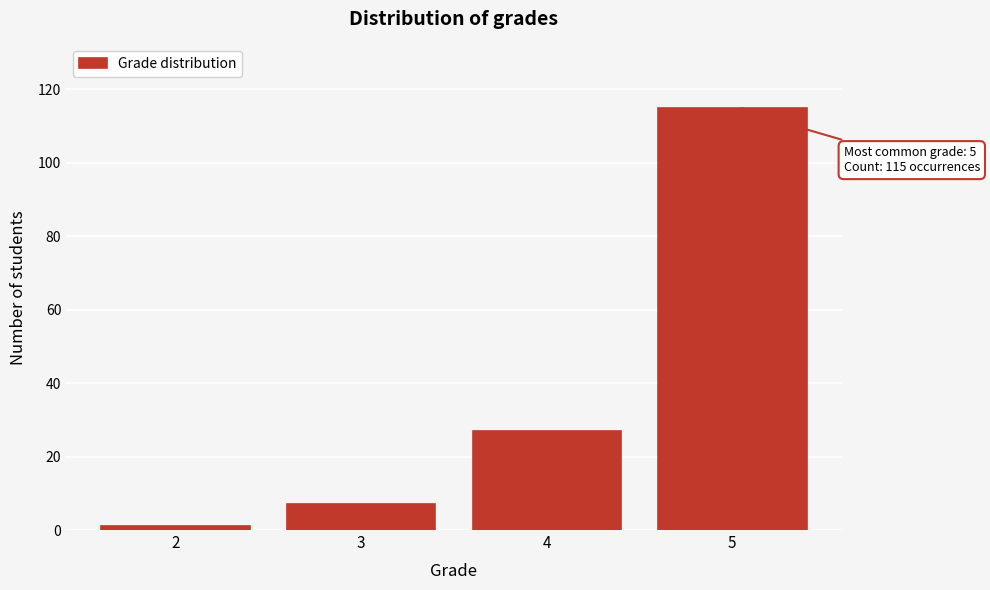

Over which range of the x-axis is the bar tallest?

4.5 to 5.5